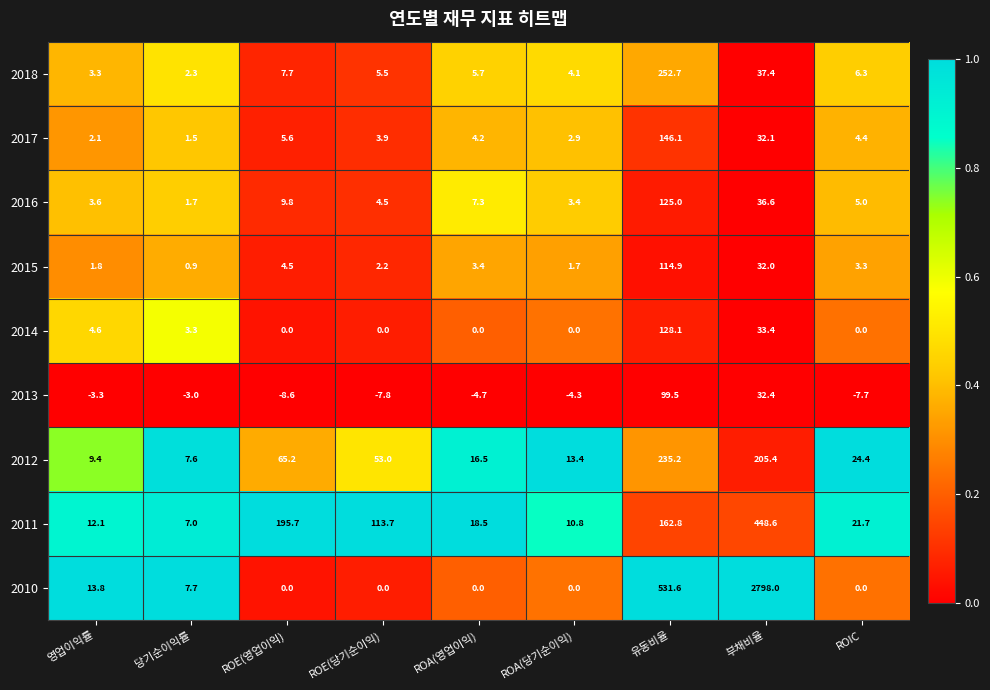

What is the minimum value shown in the chart?

-8.6